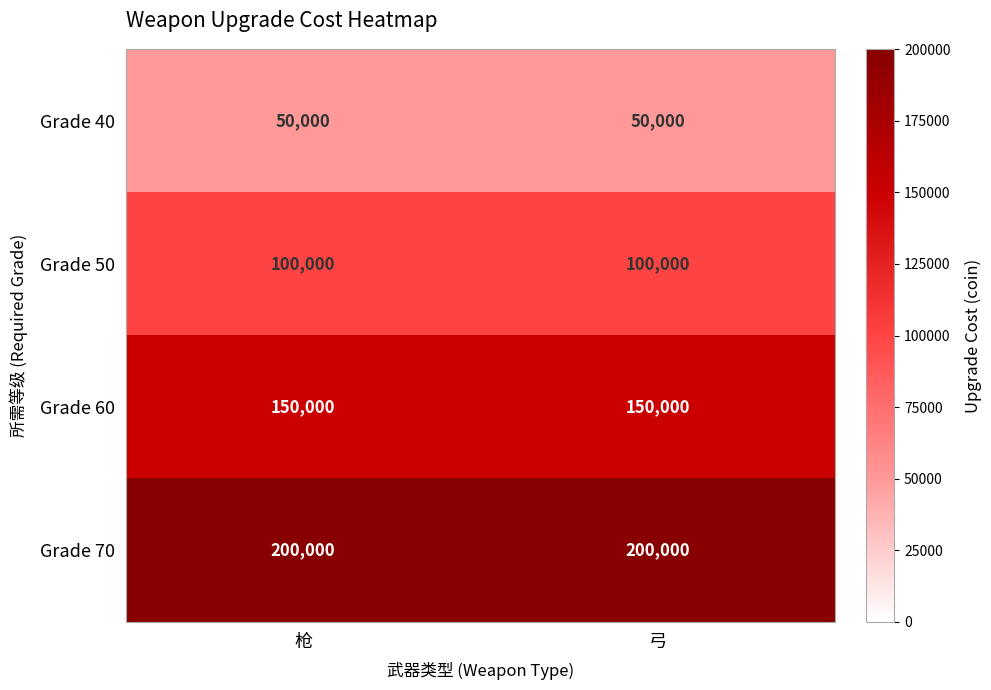

What is the difference between the highest and lowest values at 弓?

150000